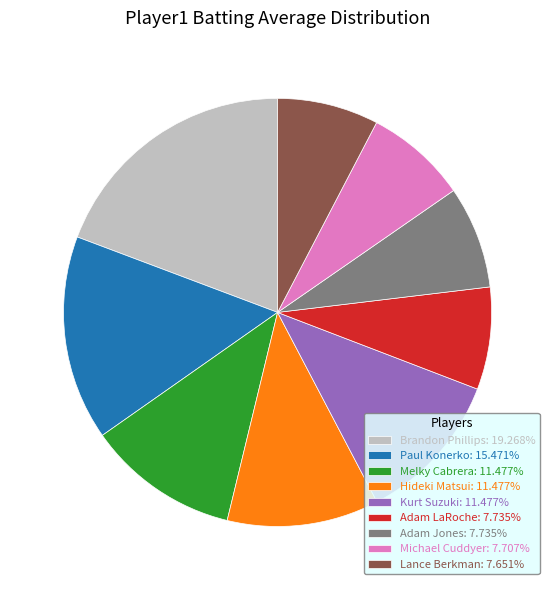

Does any single category account for the majority?

No